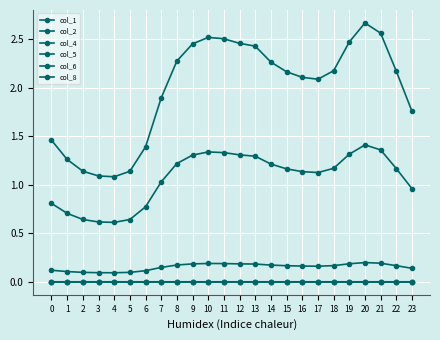

The col_5 series shows 0.0 at 5. True or false?

False